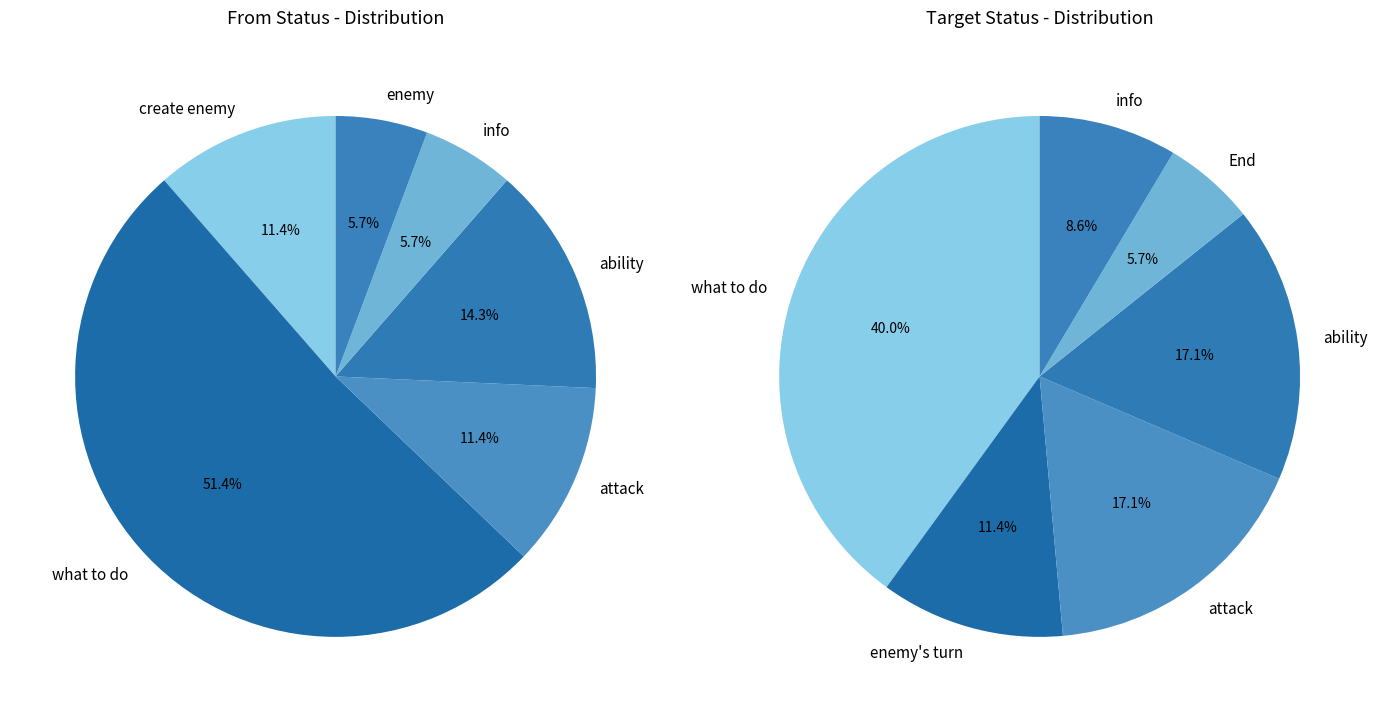

To the nearest percent, what portion does enemy represent?

6%